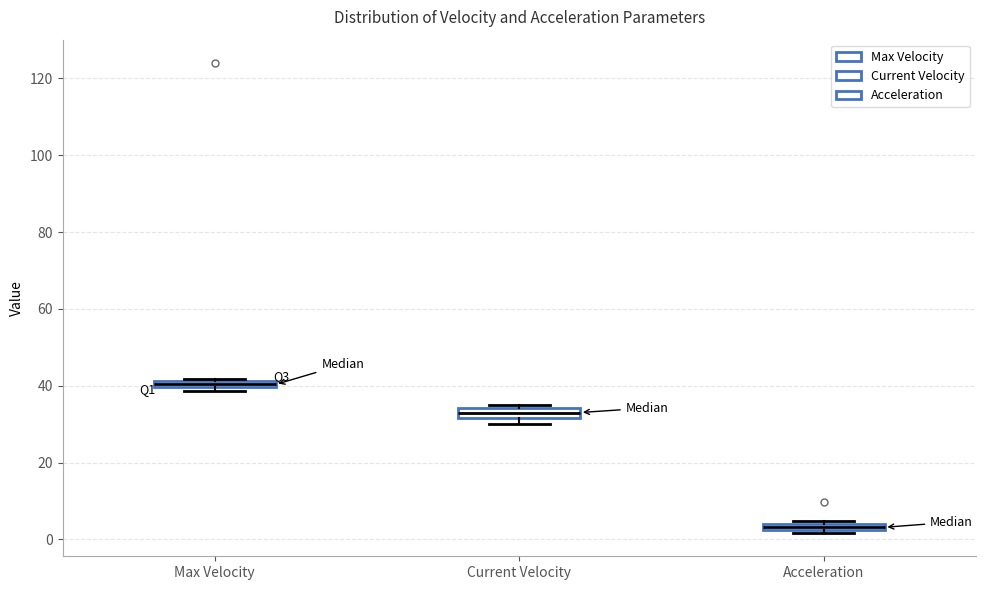

Which box's median line is the lowest?

Acceleration